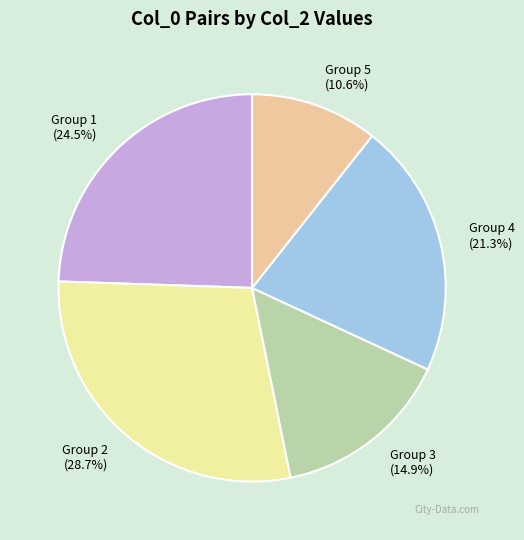

What percentage do Group 3 (14.9%) and Group 2 (28.7%) together represent?

43.6%